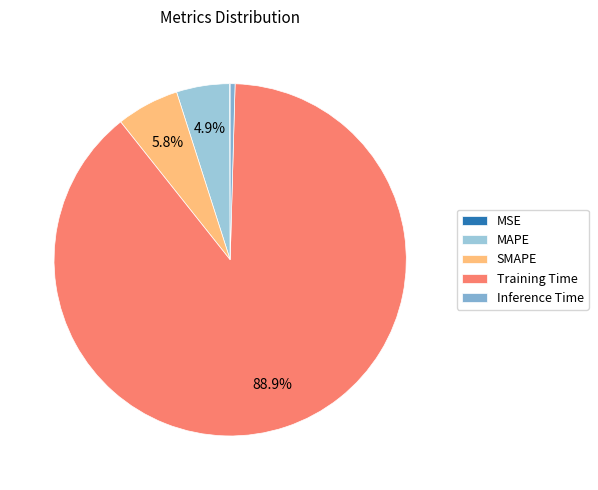

To the nearest percent, what is the difference between the MSE and SMAPE slice percentages?

6%